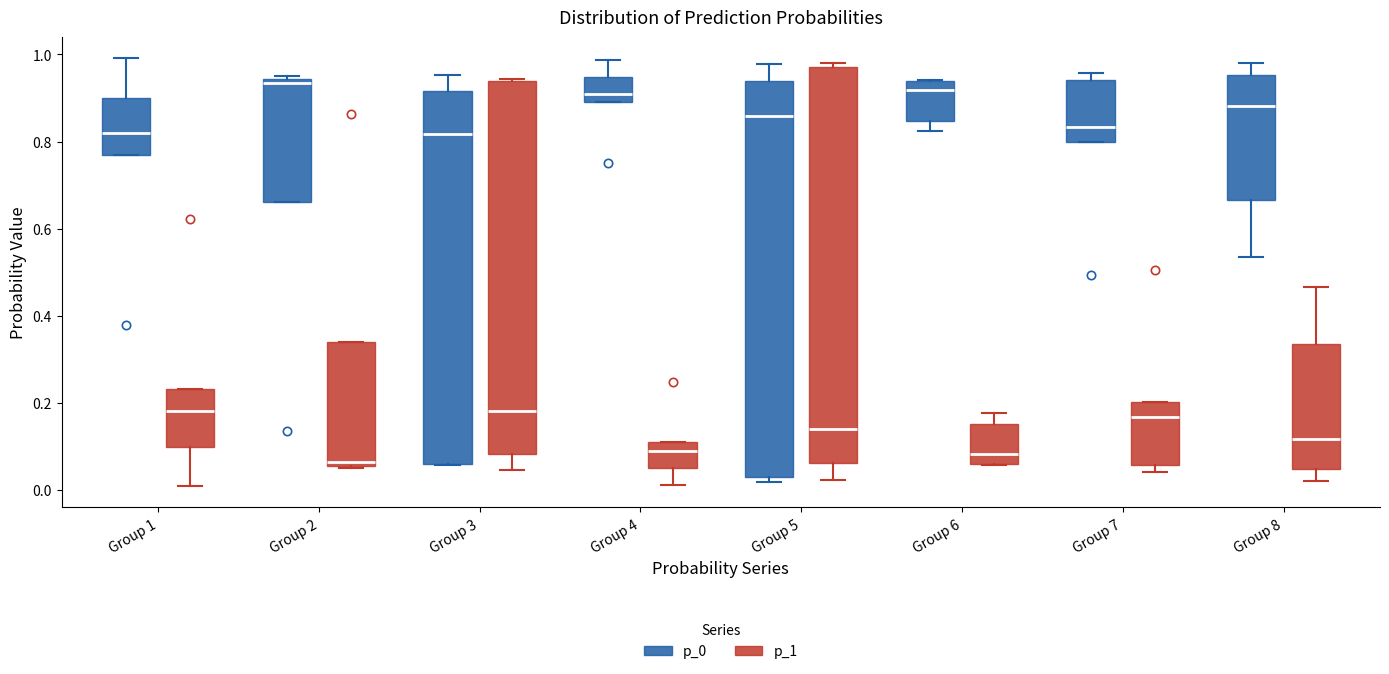

Where is the upper edge of the box for Group 4 (p_0) on the y-axis? The values are not printed on the chart, so give them approximately, as read against the axis.

0.94